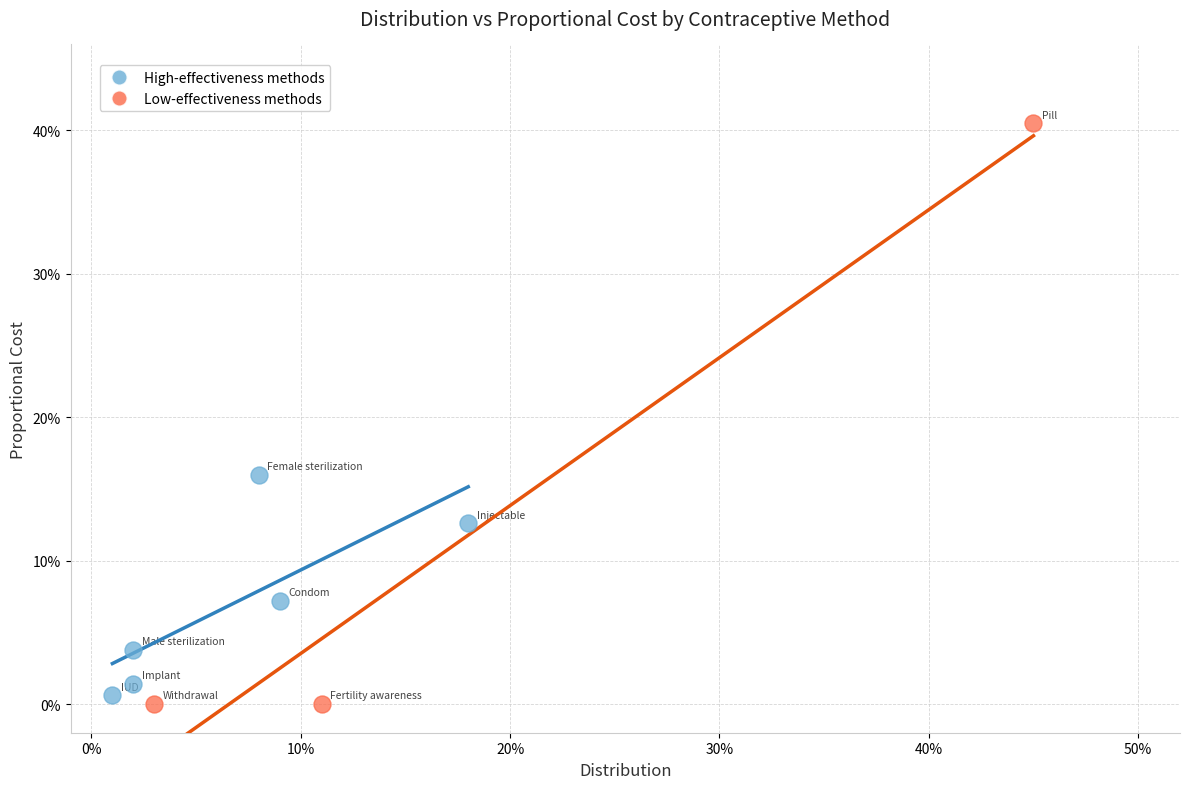

What are all the series names shown in the legend?

High-effectiveness methods, Low-effectiveness methods